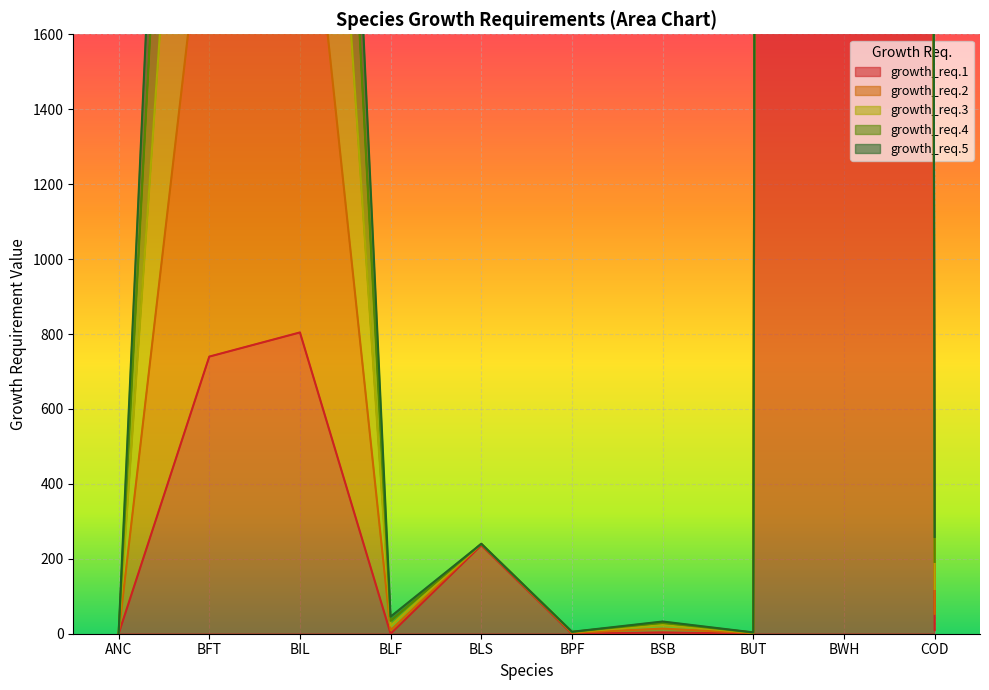

Rank the series by their maximum value, from lowest to highest.

growth_req.5, growth_req.4, growth_req.3, growth_req.2, growth_req.1